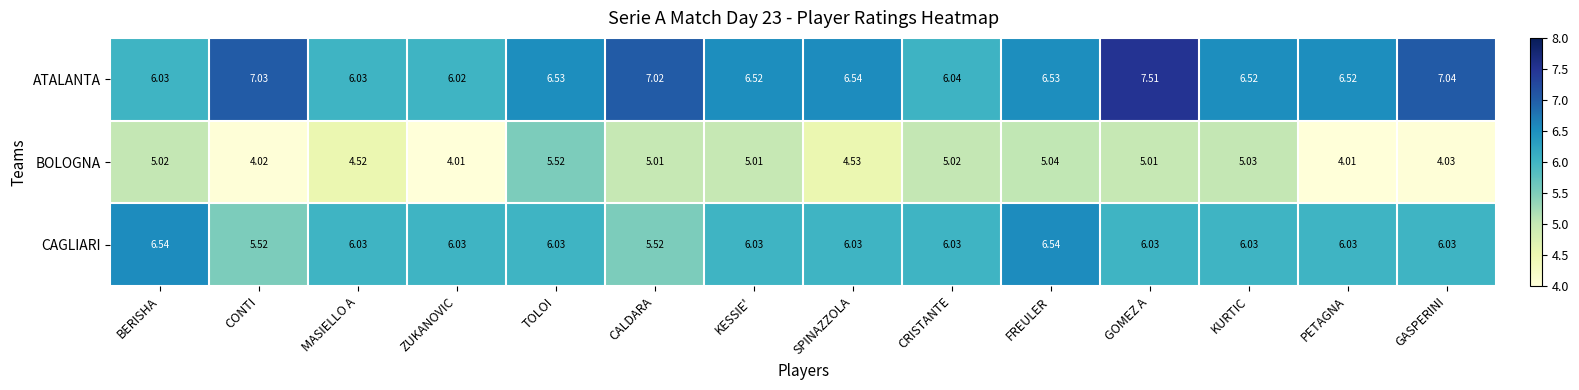

List the series in order of their overall mean, lowest first.

BOLOGNA, CAGLIARI, ATALANTA